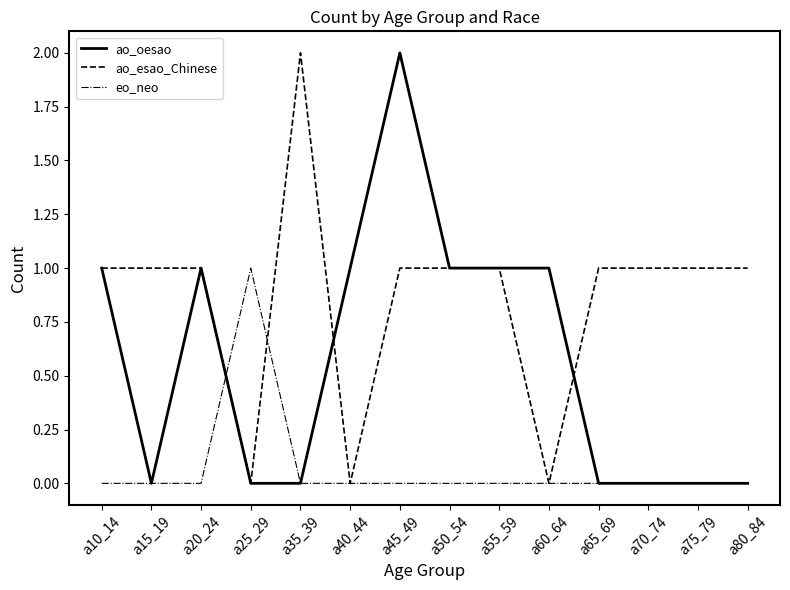

True or false: eo_neo and ao_esao_Chinese intersect in this chart.

True